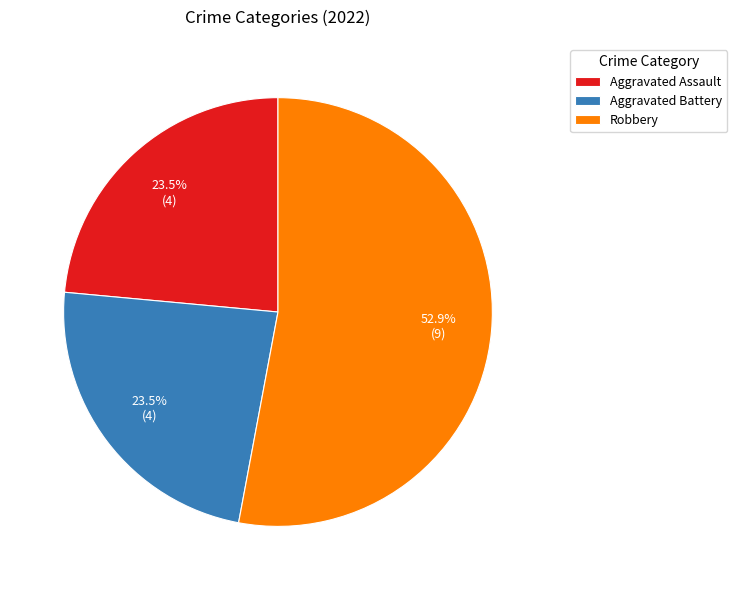

What is the ratio of the value at Aggravated Battery to the value at Robbery?

0.4